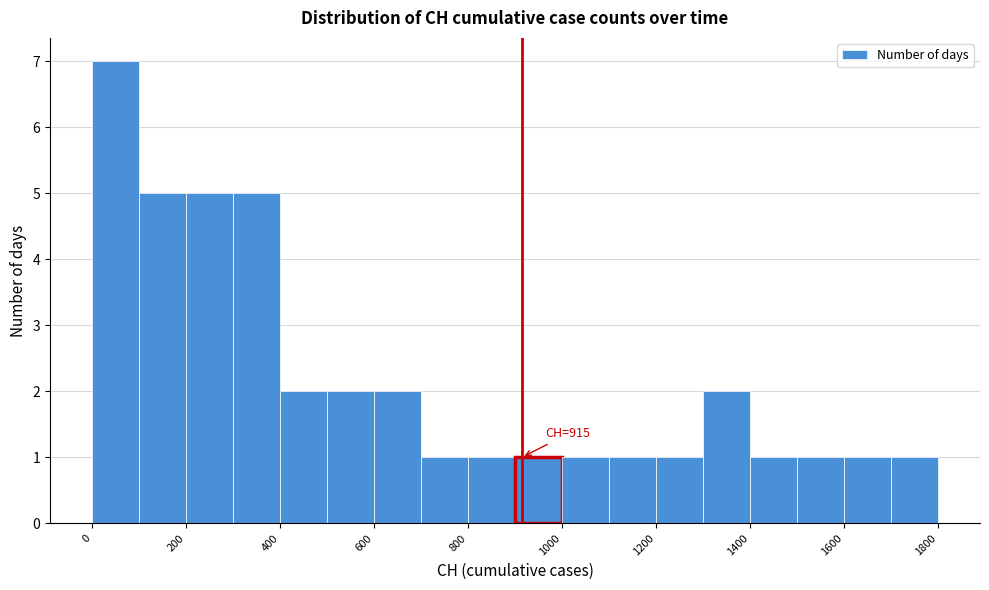

Over which range of the x-axis is the bar tallest?

0 to 100